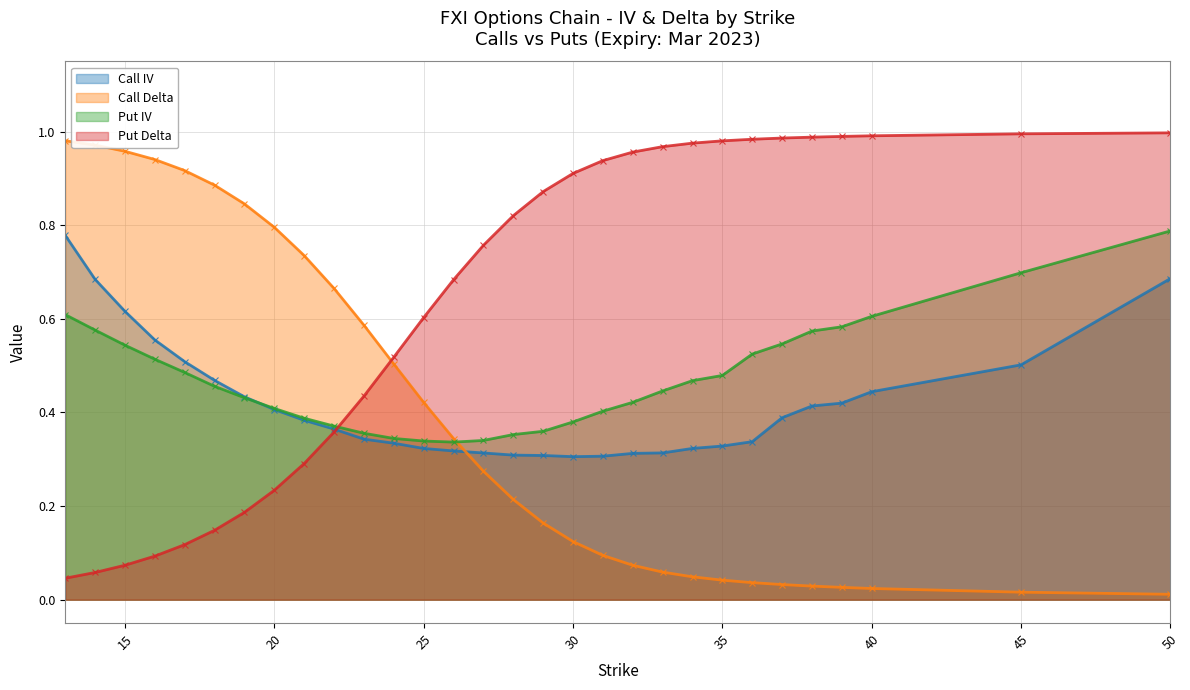

True or false: Call Delta has a value of 0.4 at 23.

False